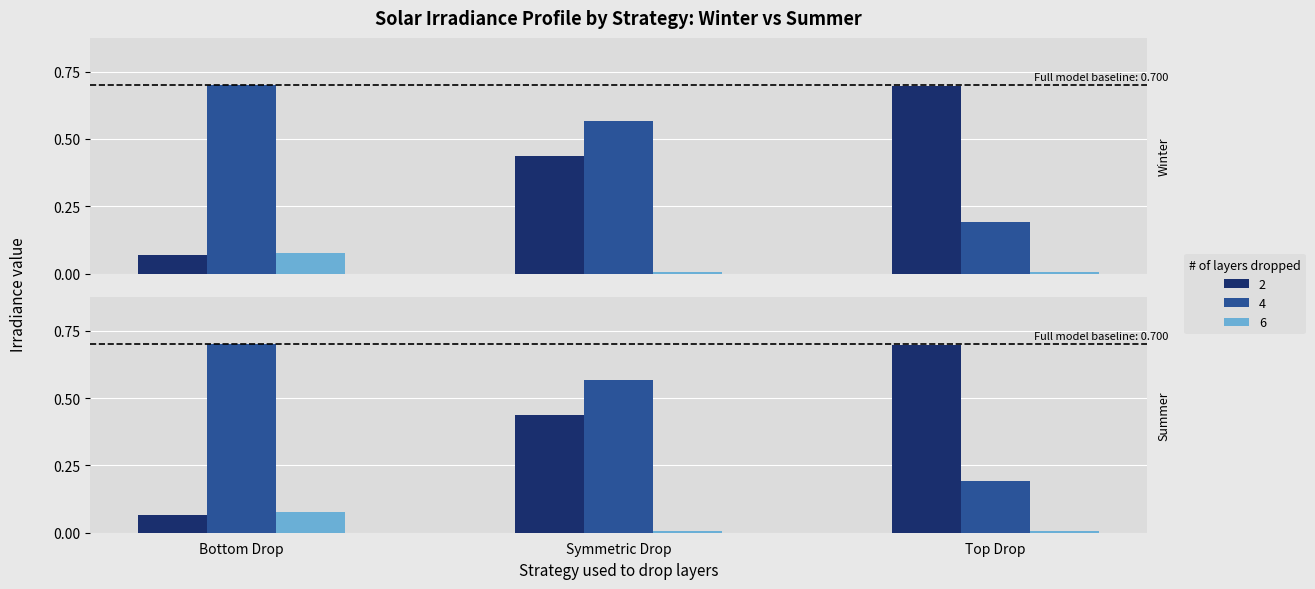

Is it true that Winter equals 0.0 at 3?

False